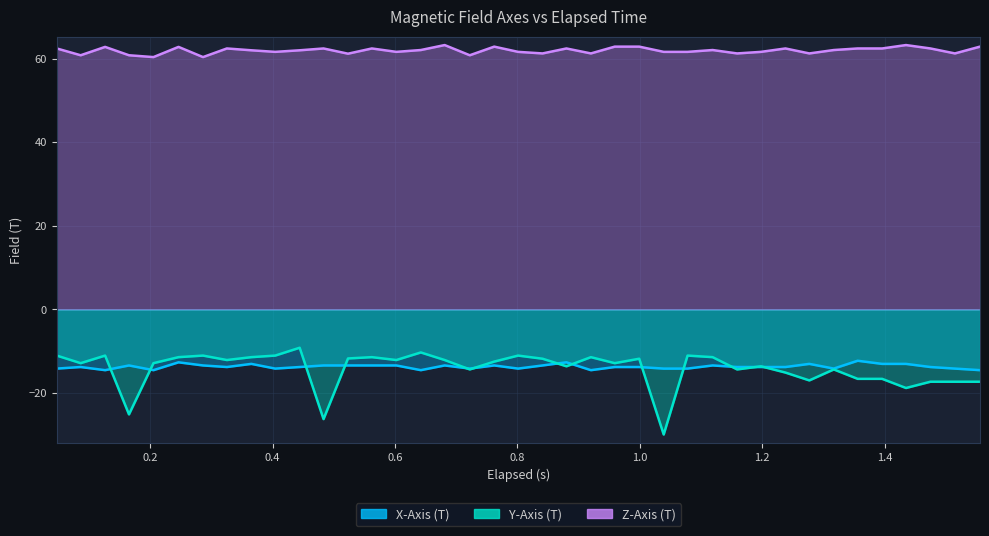

What are all the series names shown in the legend?

X-Axis (T), Y-Axis (T), Z-Axis (T)